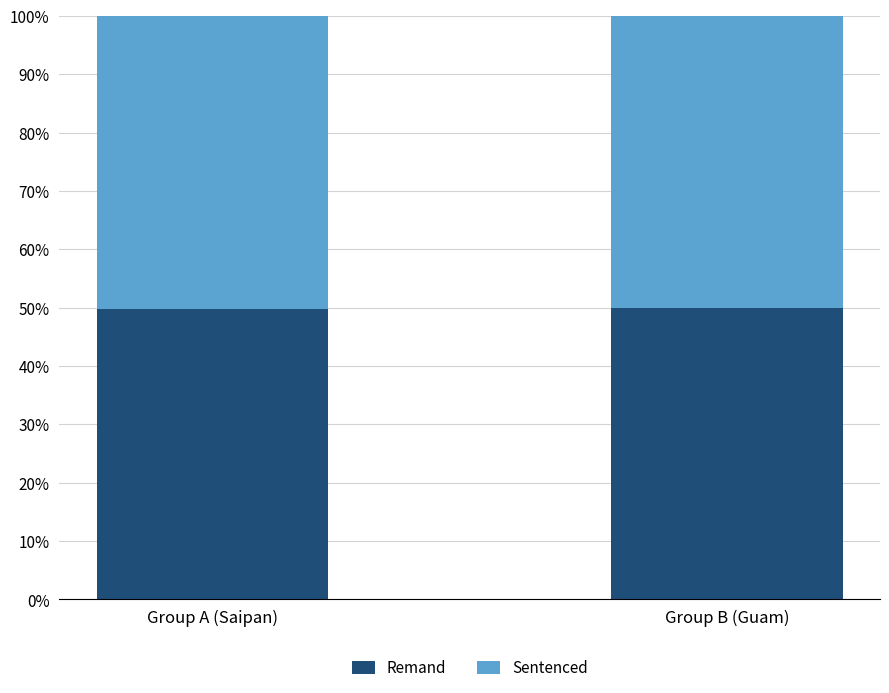

What is the approximate value of Remand at Group A (Saipan)?

49.8